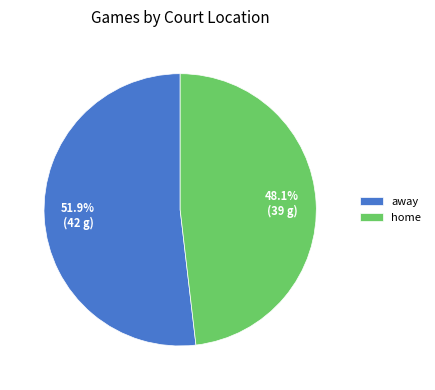

Does any single category account for the majority?

Yes